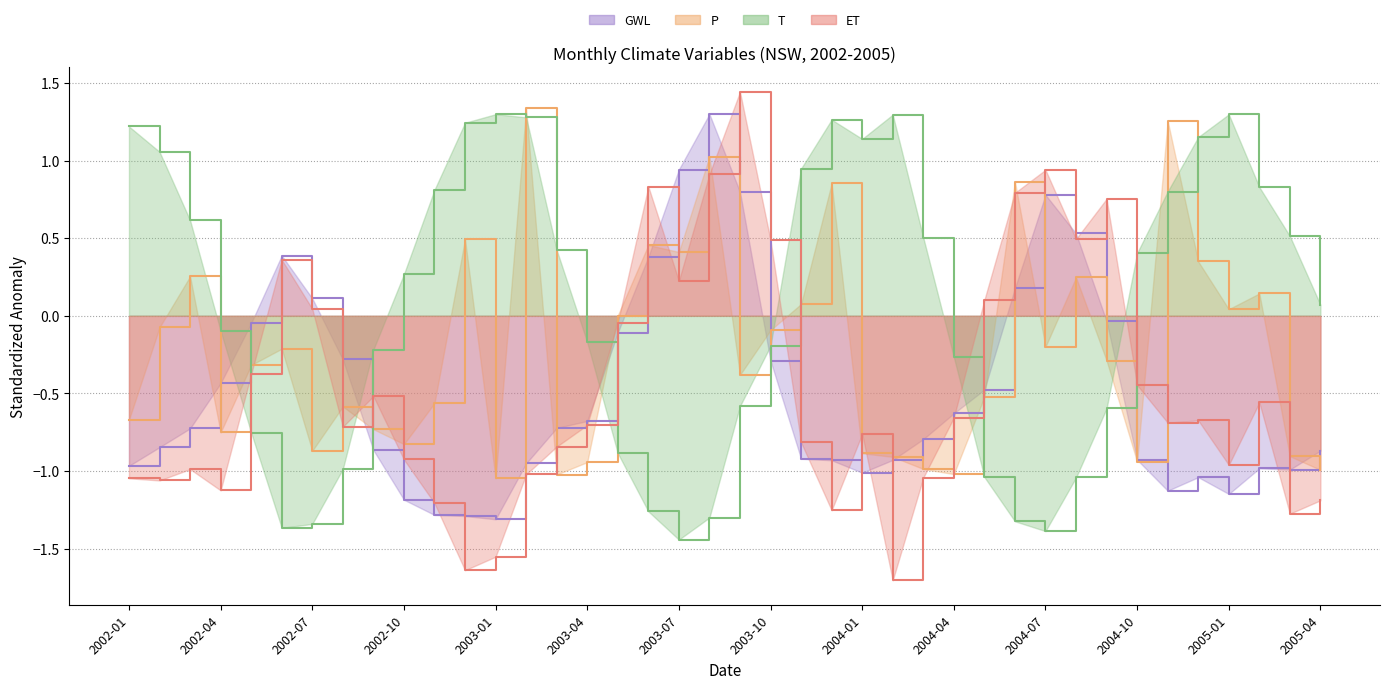

Does the chart have visible grid lines?

Yes